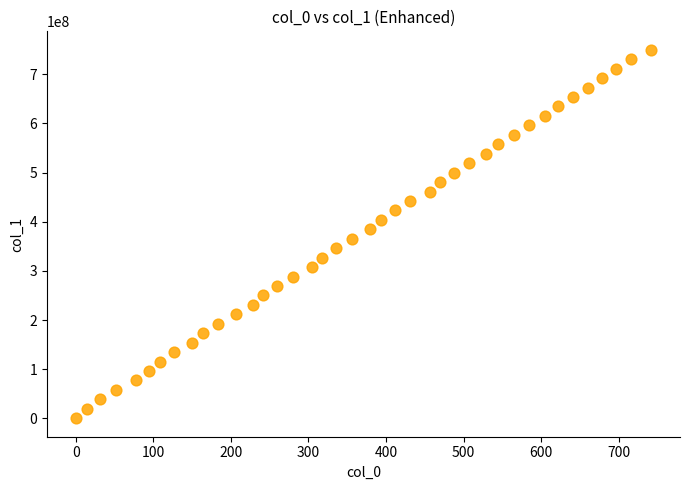

How many data points are displayed?

40